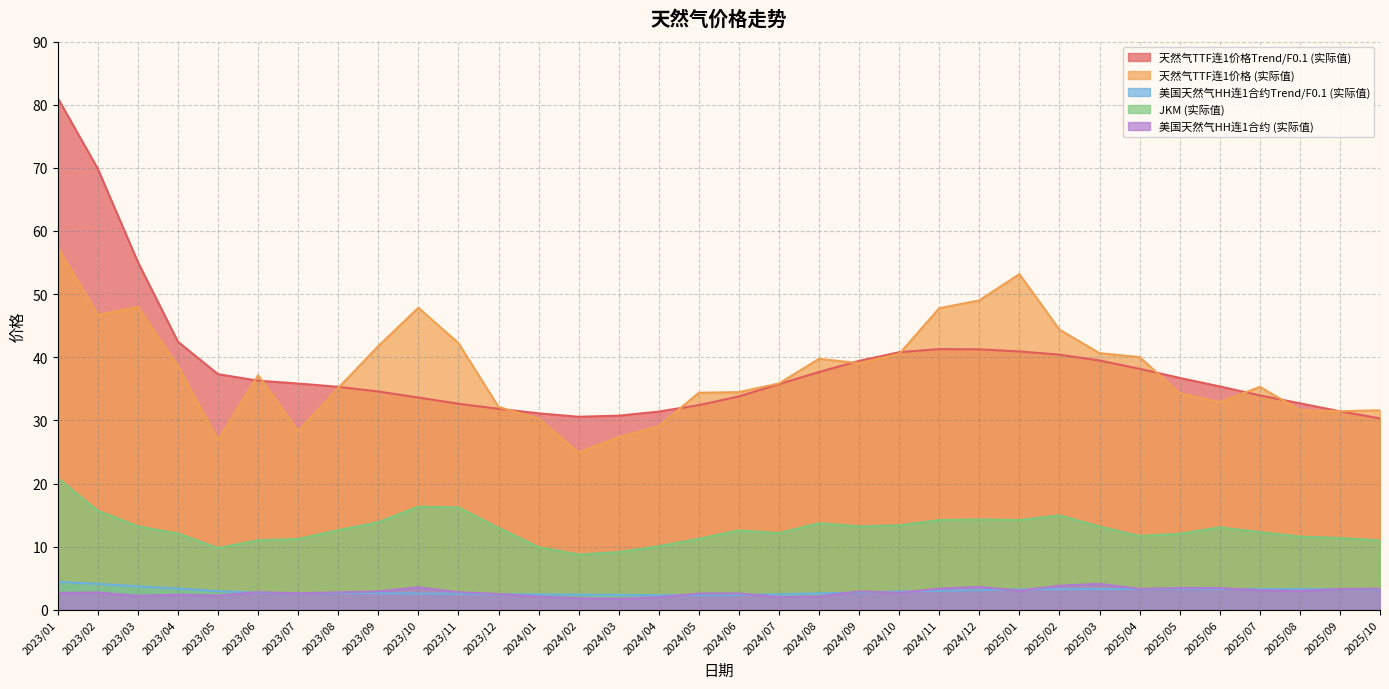

Where does the 天然气TTF连1价格Trend/F0.1 (实际值) series first go above 35?

2023/01